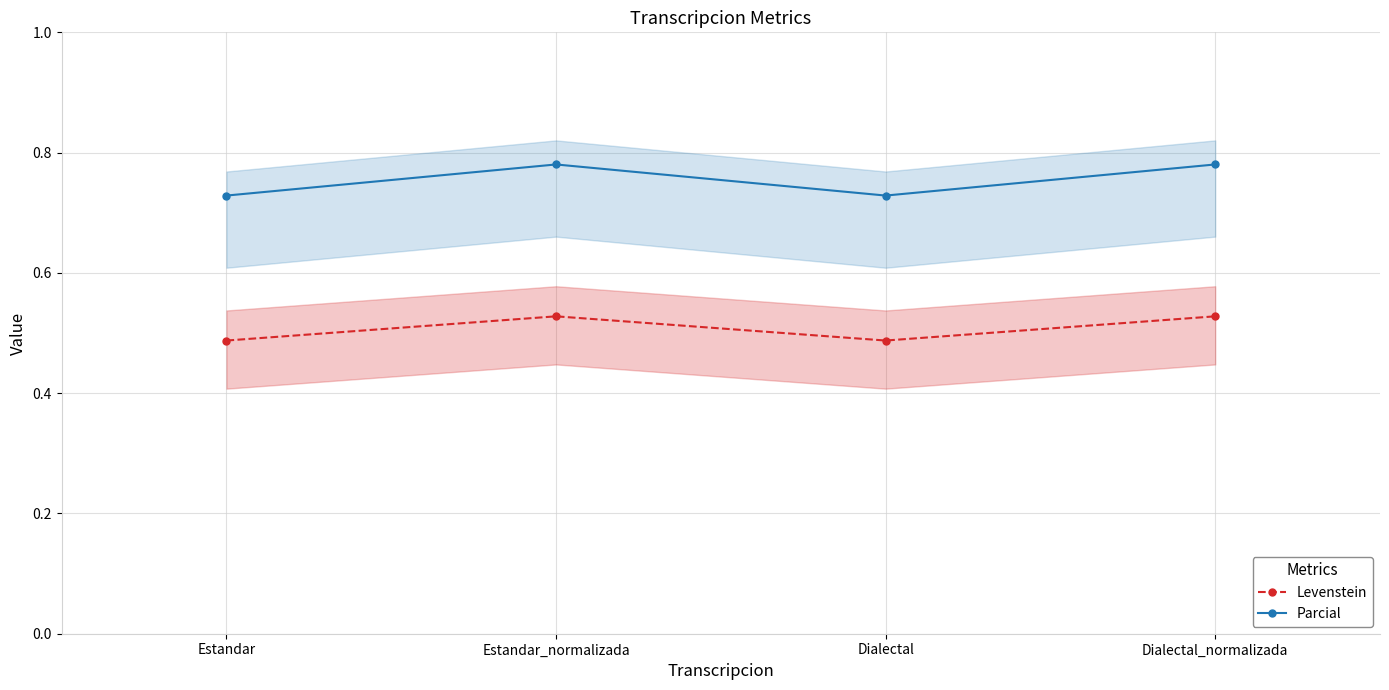

True or false: Levenstein and Parcial intersect in this chart.

False